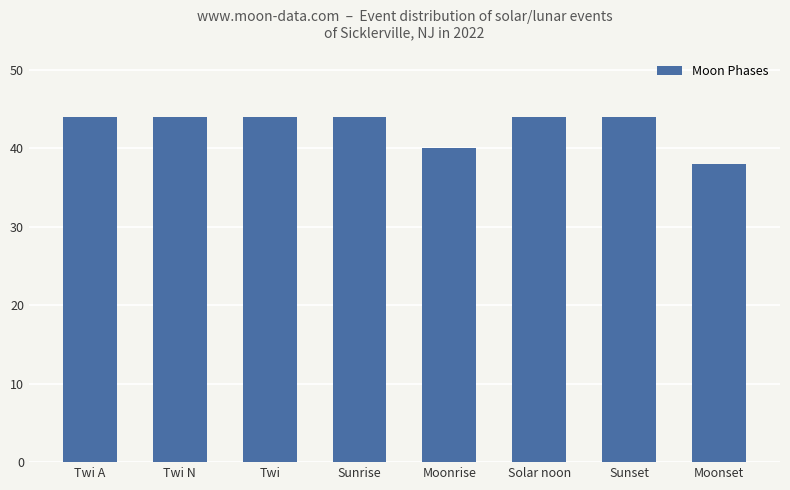

Reading left to right, transcribe all the data shown in this chart.

44	44	44	44	40	44	44	38